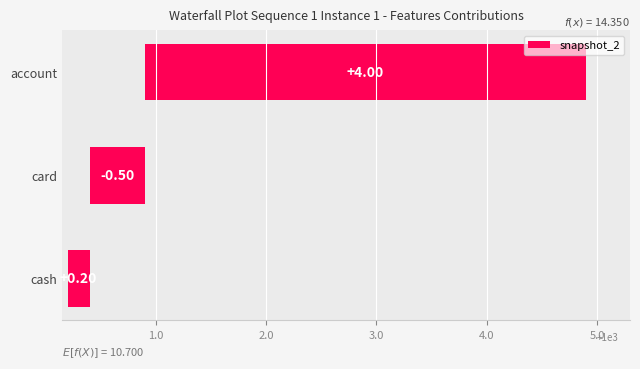

Is it true that the value at account is 4.0?

True